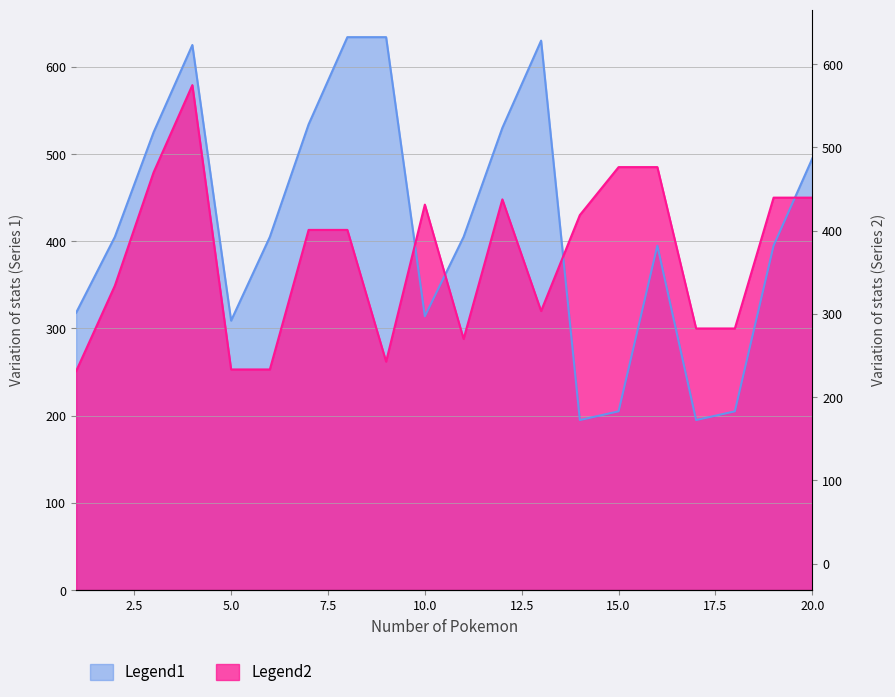

List the labels in order of Legend2 value, largest first.

4, 15, 16, 3, 19, 20, 12, 10, 14, 7, 8, 2, 13, 17, 18, 11, 9, 5, 6, 1